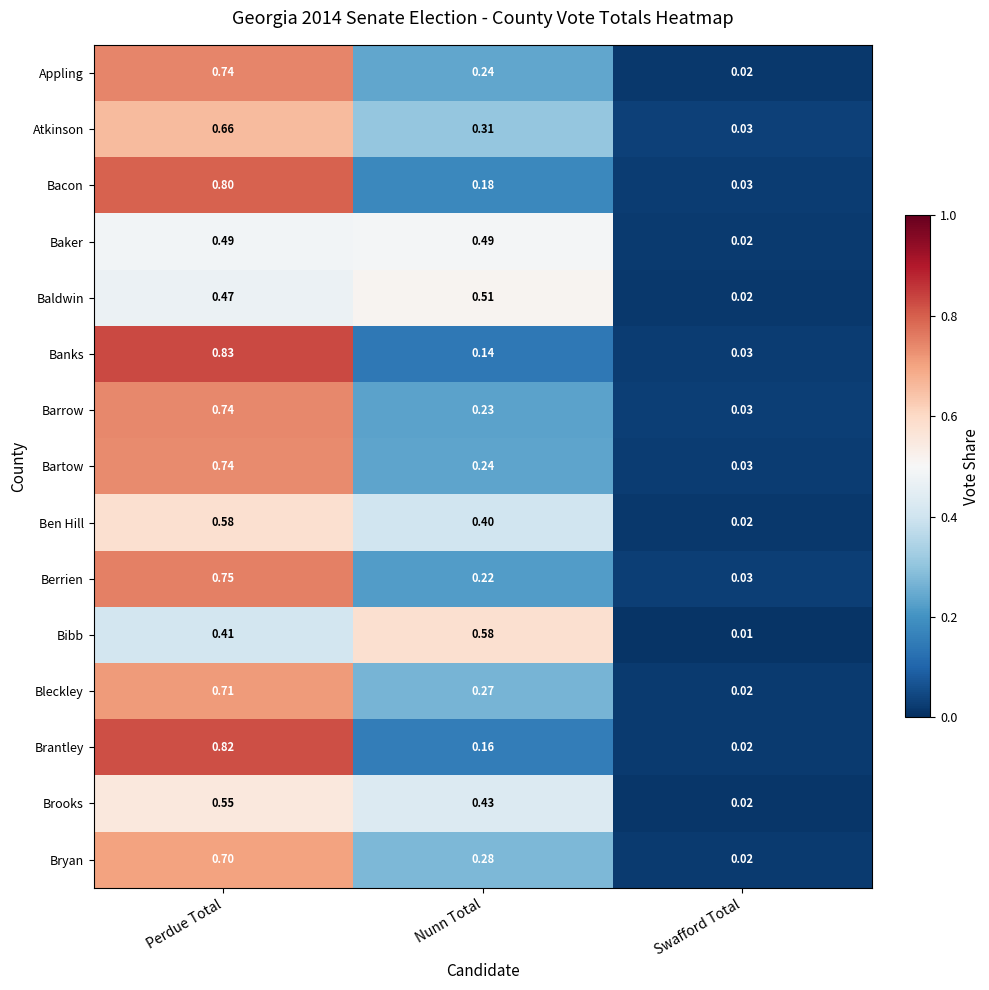

Where is Bleckley nearest to the value 0?

Swafford Total